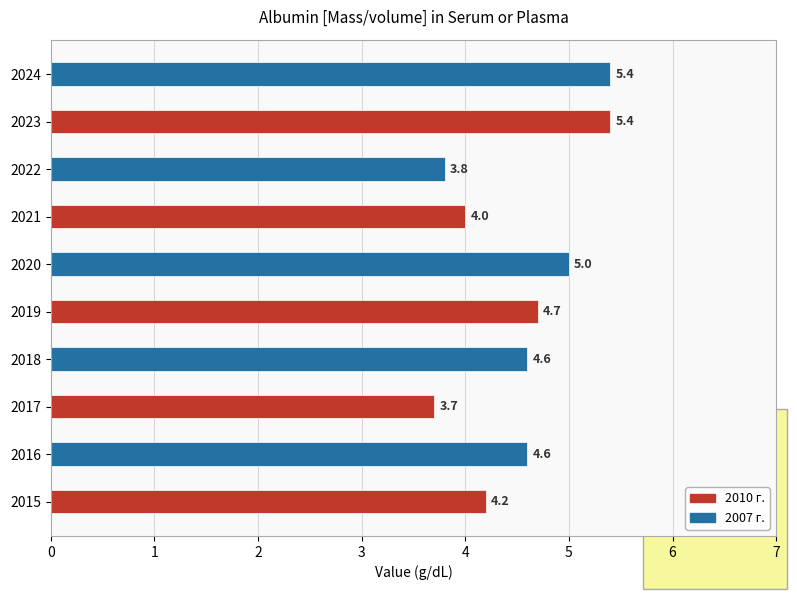

What is the ratio of the value at 2016 to the value at 2015?

1.1